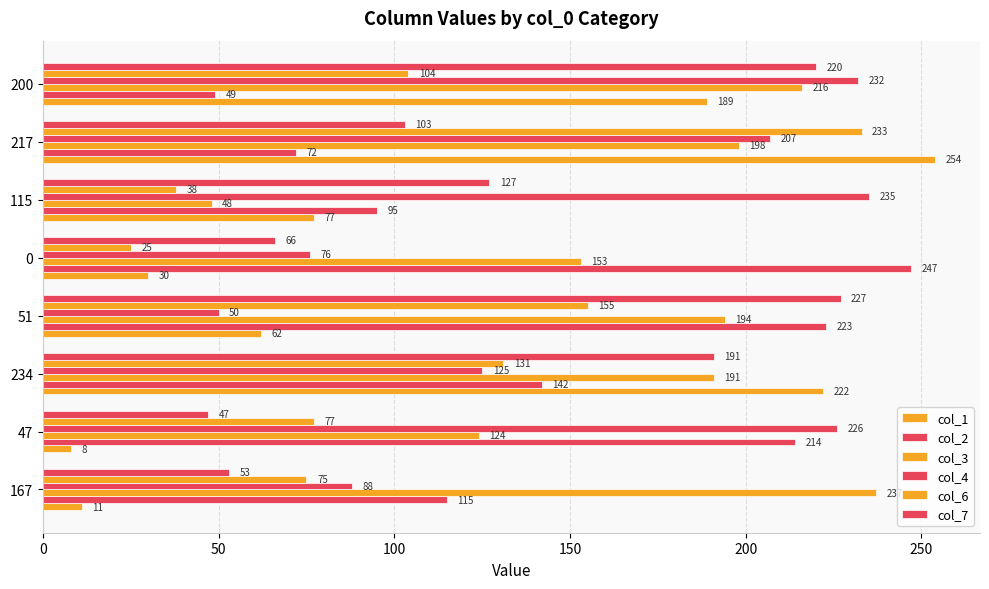

What is the smallest value displayed?

8